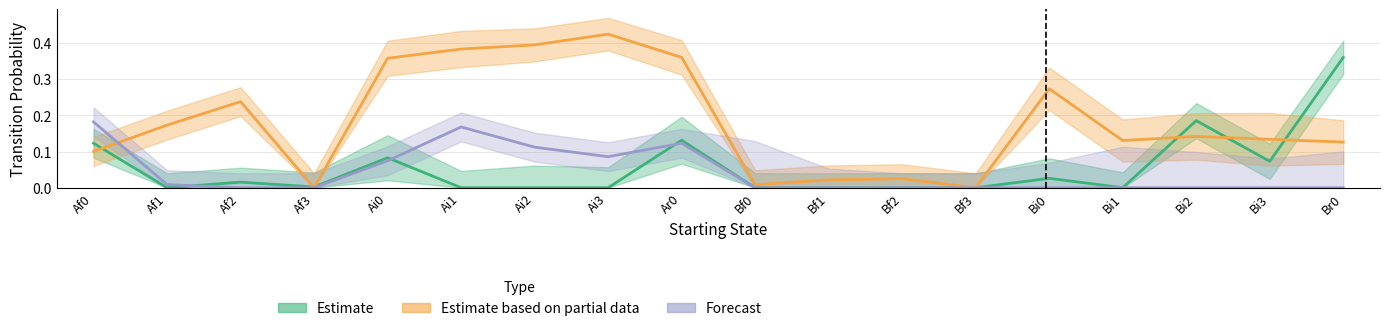

Does the chart have visible grid lines?

Yes